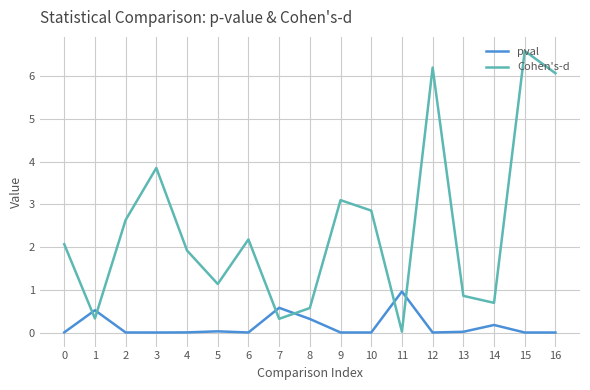

True or false: Cohen's-d has more than 0 points higher than both neighbors.

True